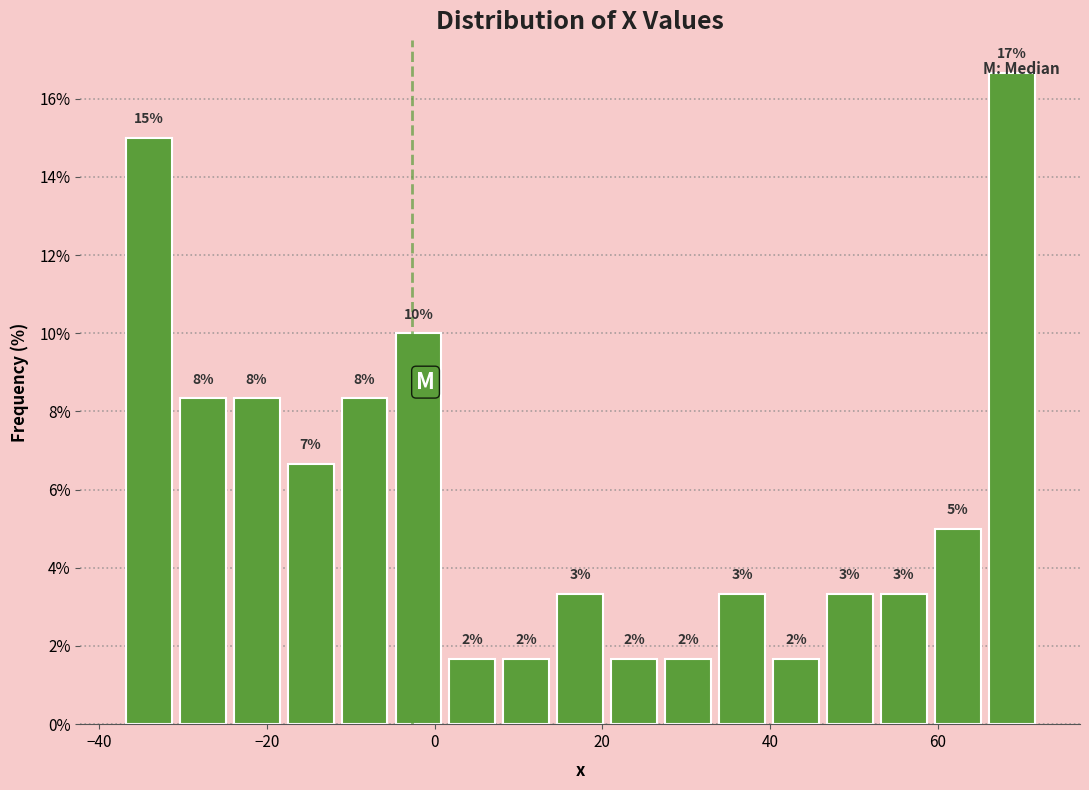

Read against the x-axis, roughly where is the centre of the tallest bar?

68